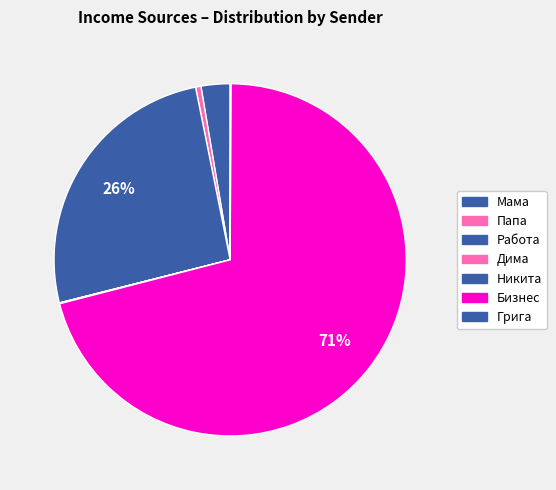

To the nearest percent, what is the combined percentage of Бизнес and Дима?

71%